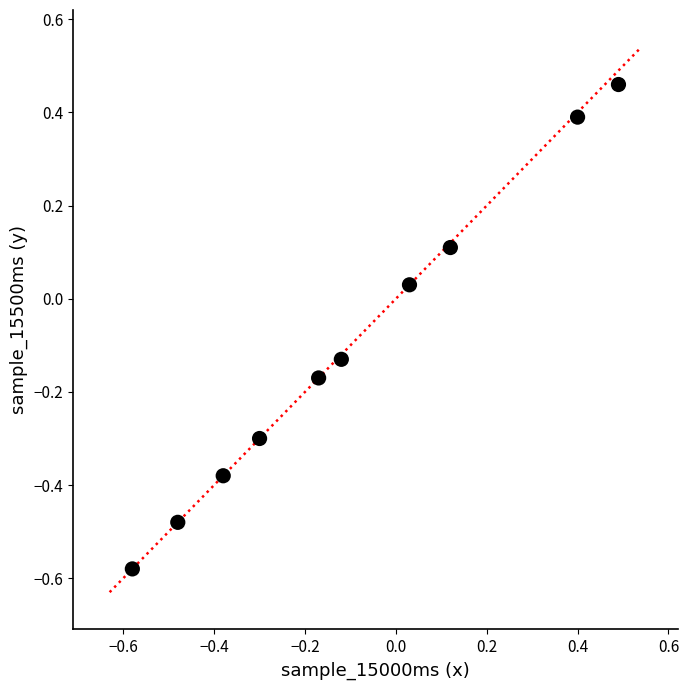

What is the range of Y values (max minus min)?

1.0